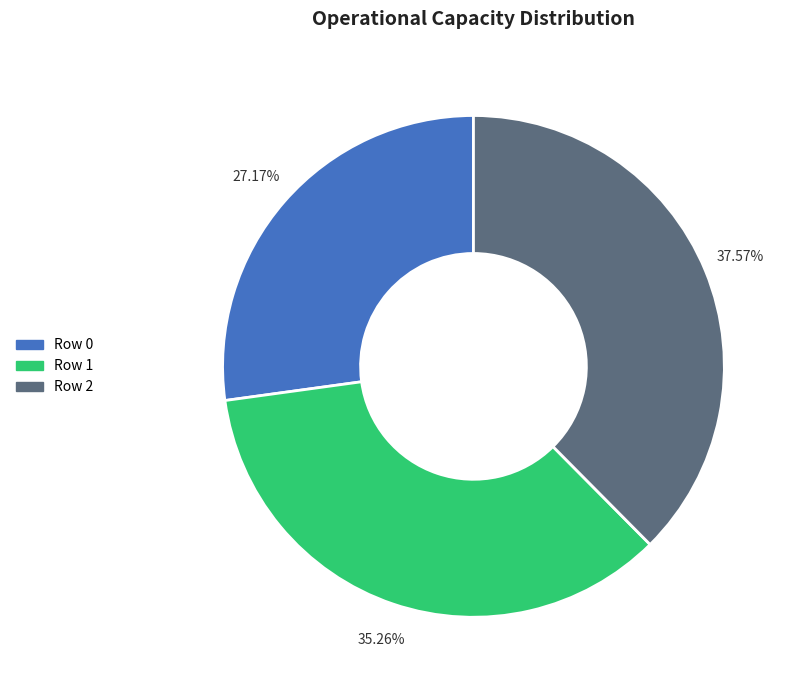

The Row 0 slice represents 27% of the pie. True or false?

True